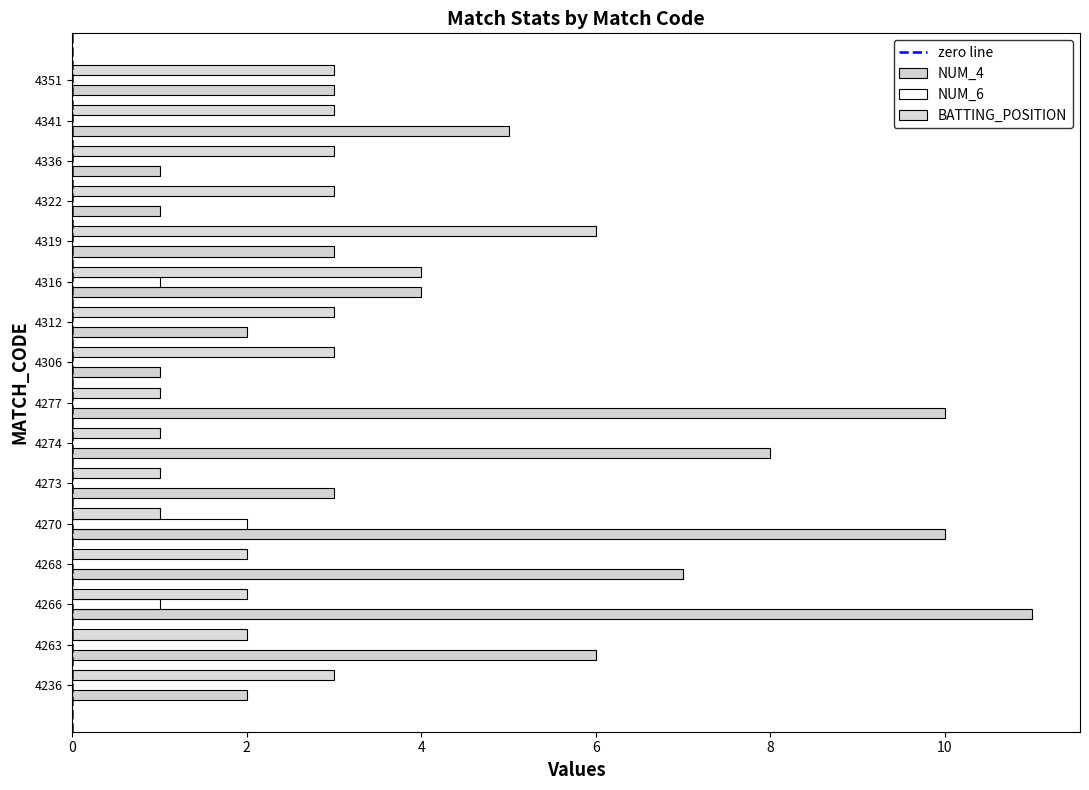

Which series has the widest spread of values?

NUM_4